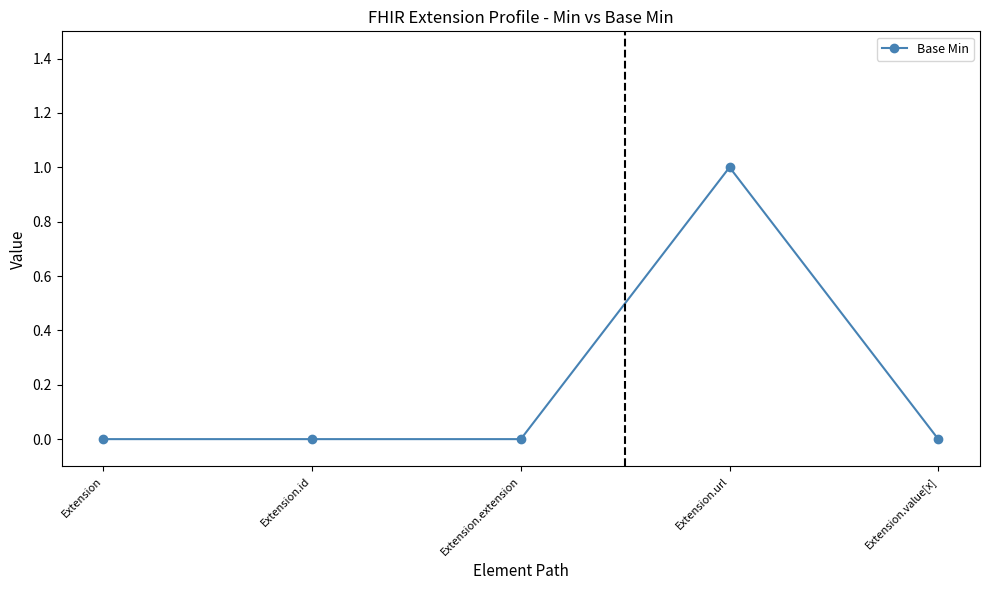

Does the chart display data point markers on the line(s)?

Yes